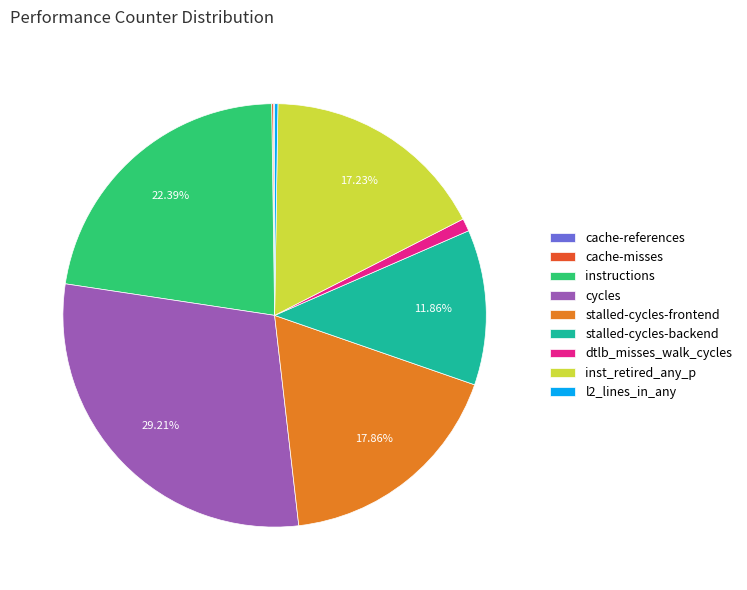

Between cycles and inst_retired_any_p, which is larger?

cycles